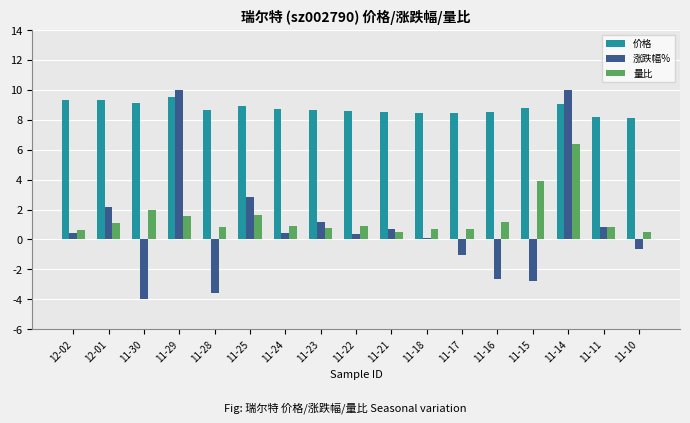

What is the lowest value of the 价格 series?

8.1